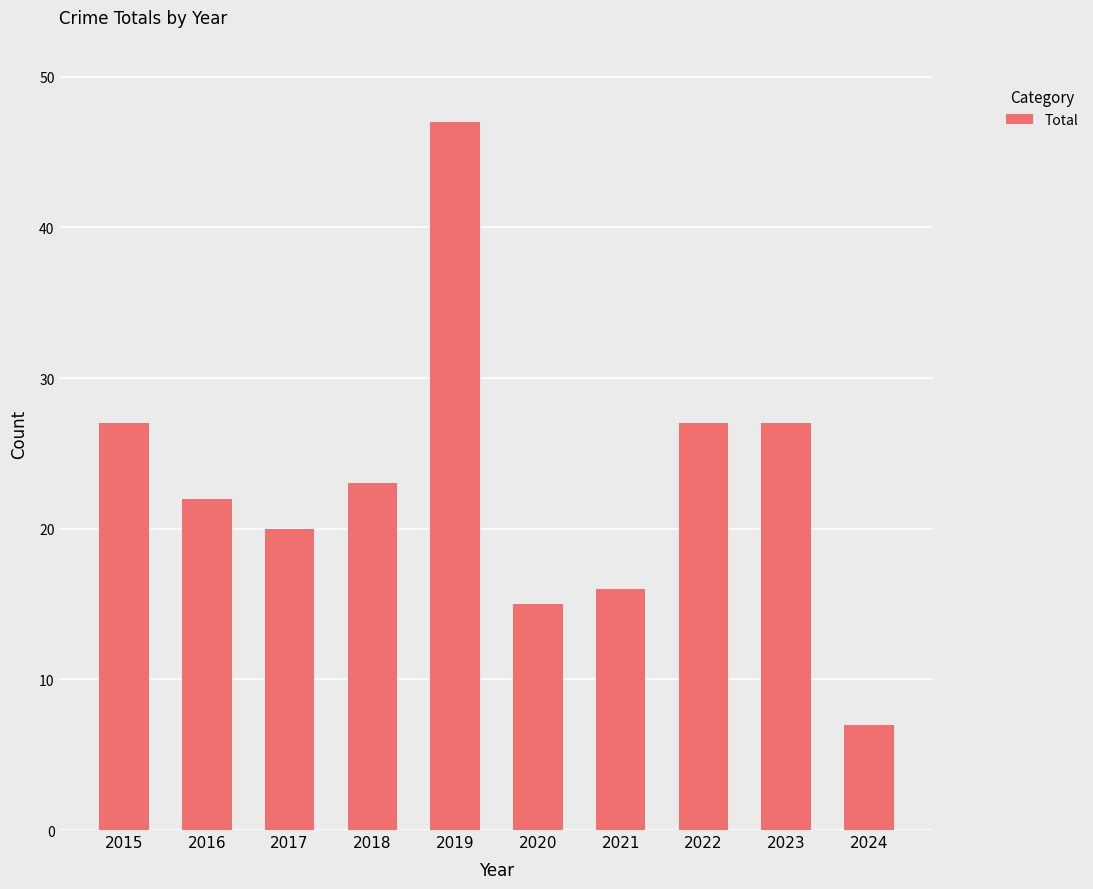

Which label corresponds to the smallest value in the chart?

2024